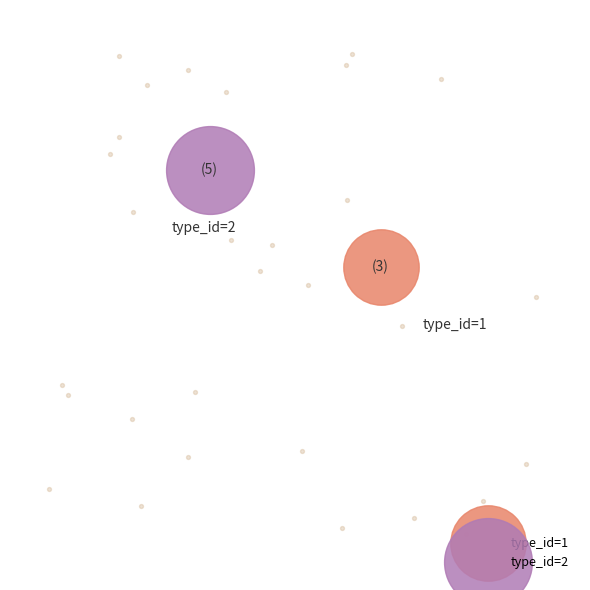

How many segments does this pie chart have?

2